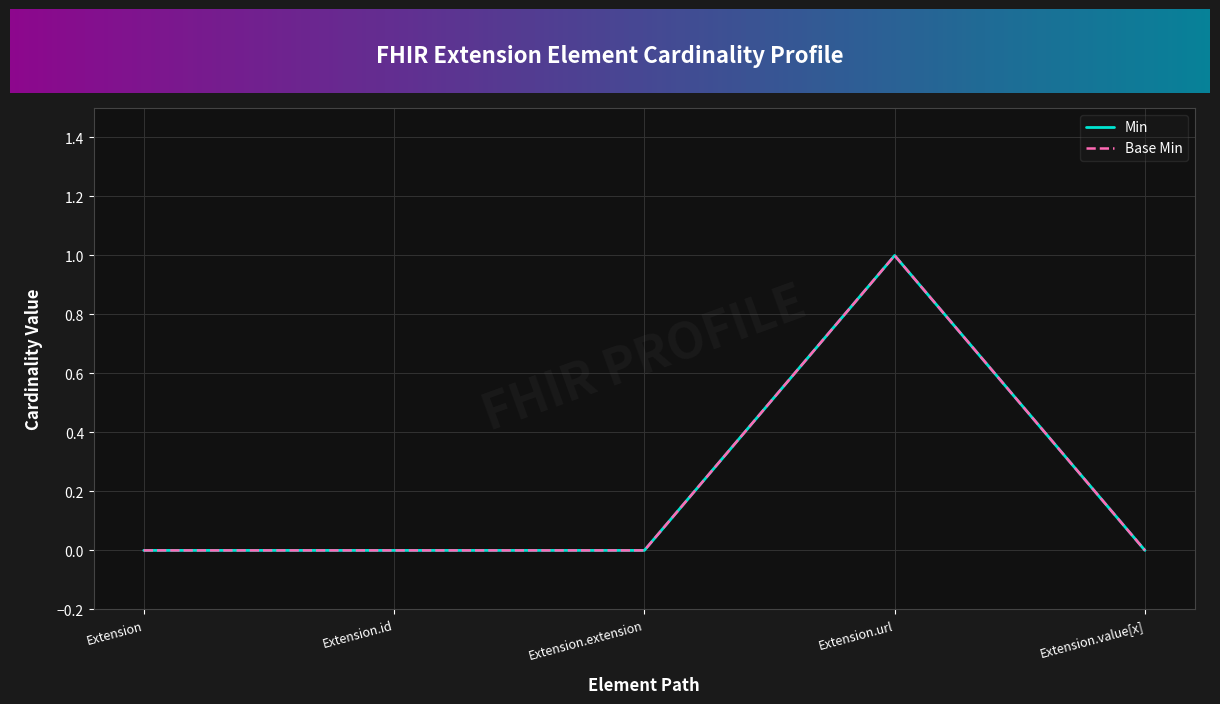

At which label is Base Min closest to 0?

Extension